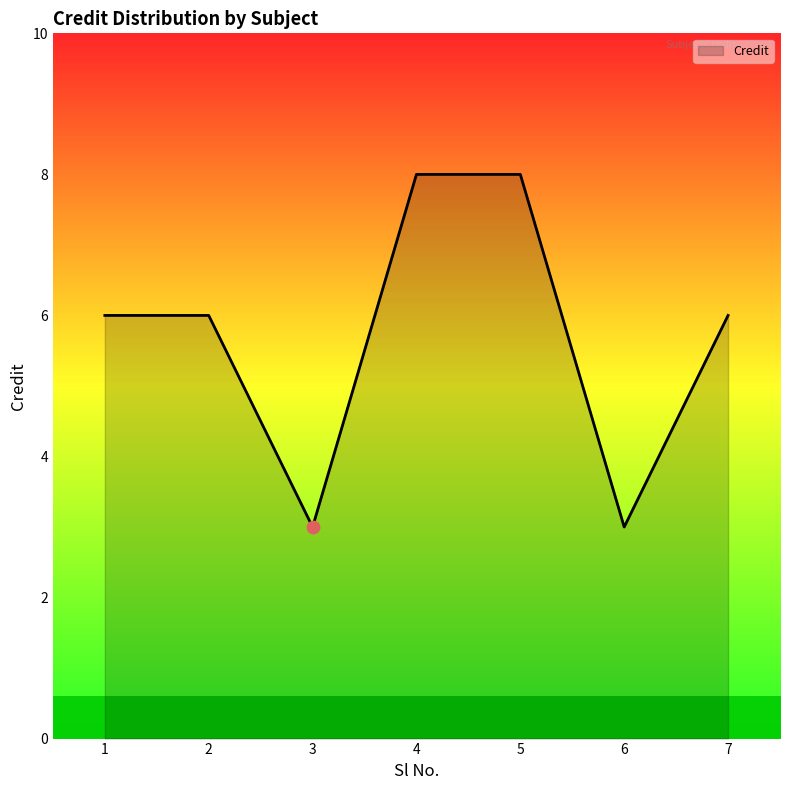

Which has a higher value, 4 or 2?

4